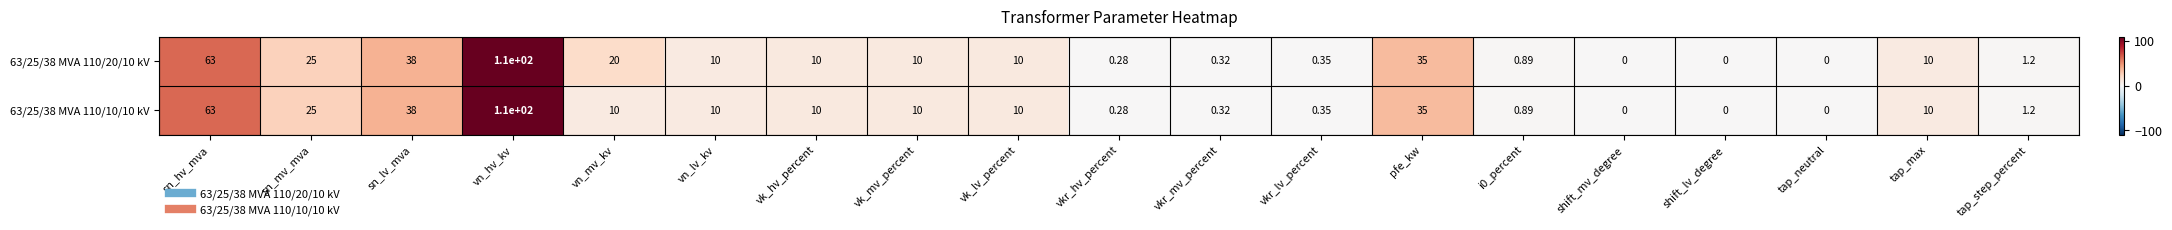

Is the value of 63/25/38 MVA 110/10/10 kV at vn_mv_kv greater than the value of 63/25/38 MVA 110/20/10 kV at tap_step_percent?

Yes